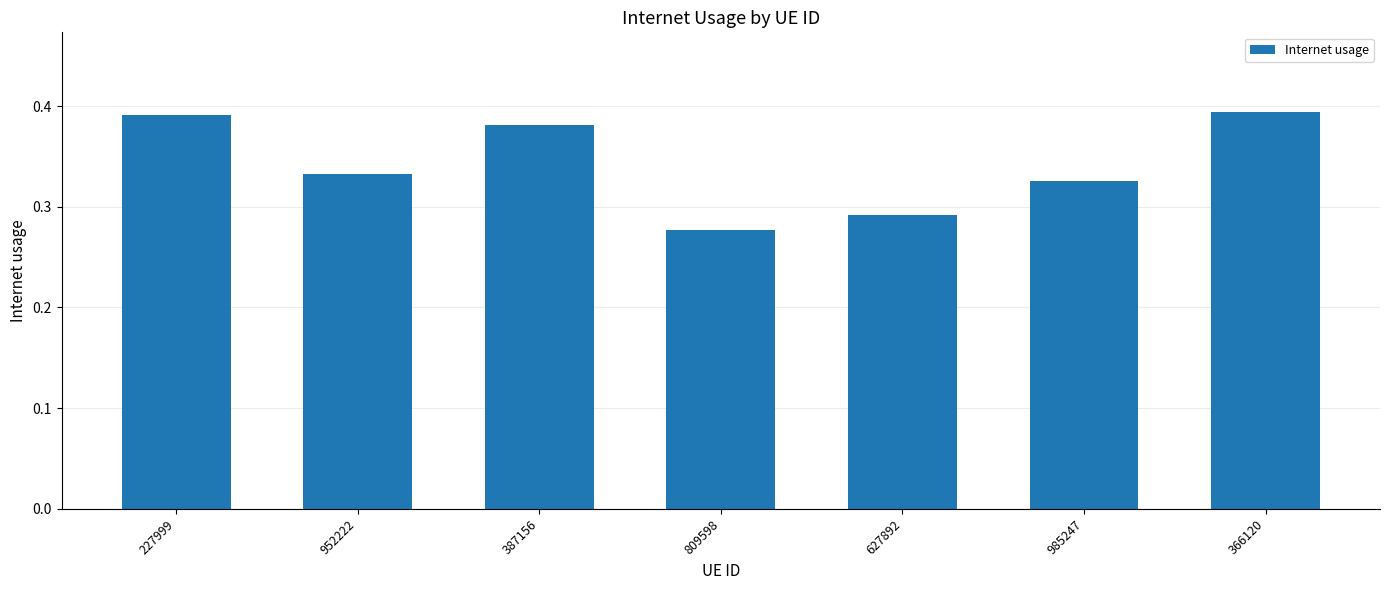

True or false: the data shows 0.5 at 952222.

False